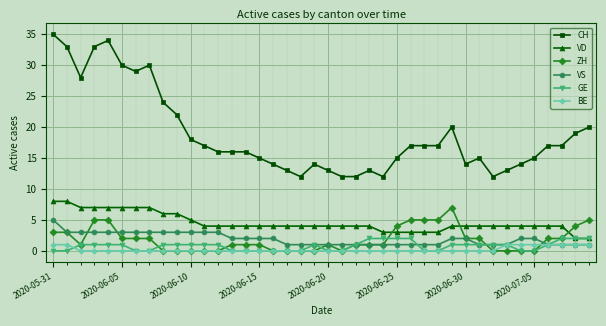

What are all the series names shown in the legend?

CH, VD, ZH, VS, GE, BE